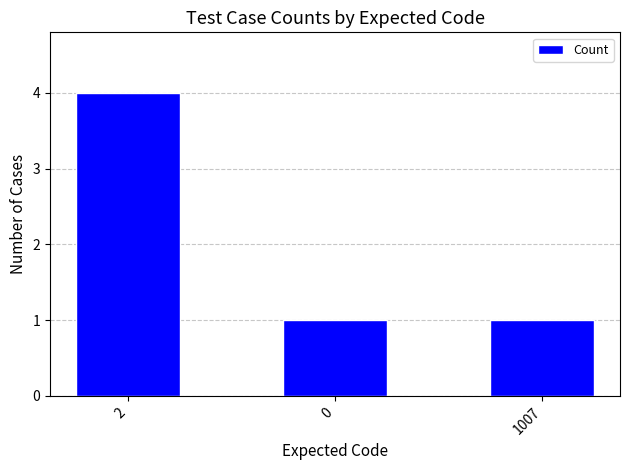

What is the smallest value displayed?

1